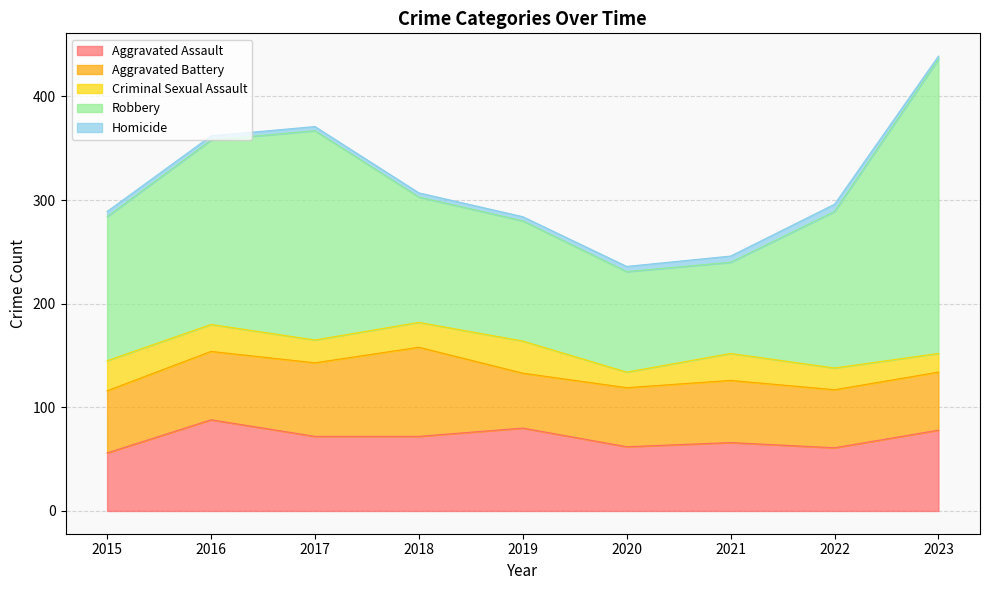

True or false: Aggravated Assault and Aggravated Battery intersect in this chart.

True